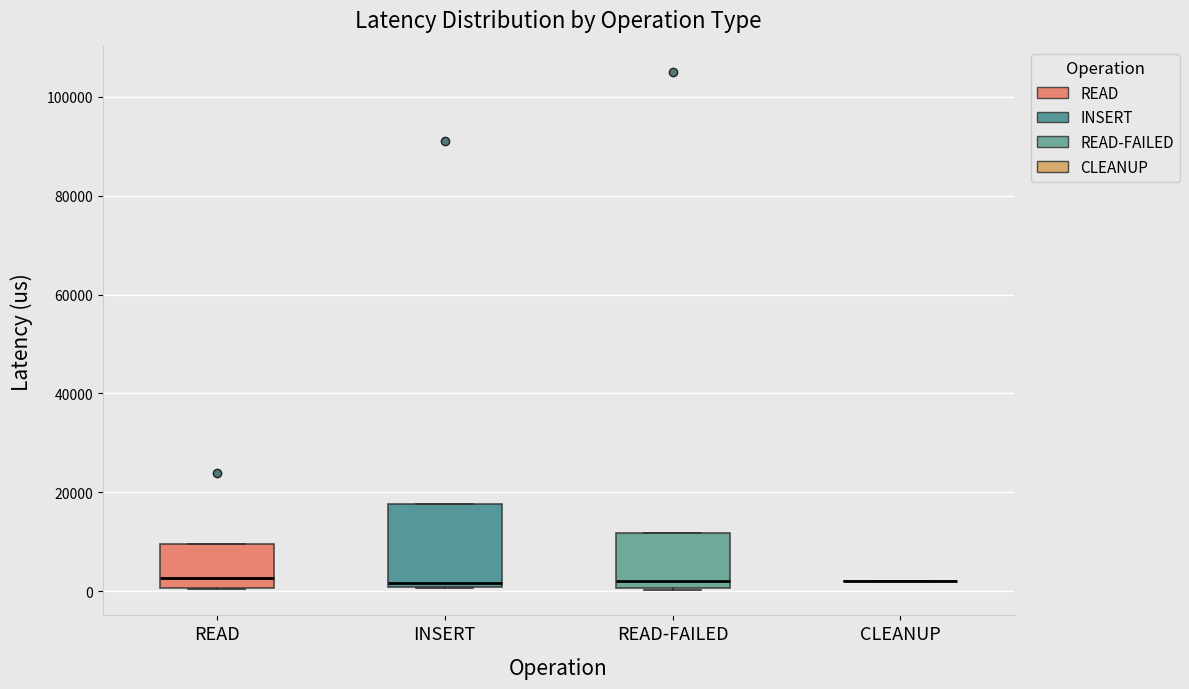

Reading left to right, read every box against the y-axis: the position of its median line, the range the box covers, and the ends of its whiskers. The values are not printed on the chart, so give them approximately, as read against the axis.

READ: median 2000, box 0 to 10000, whiskers 0 to 10000
INSERT: median 2000, box 0 to 18000, whiskers 0 to 18000
READ-FAILED: median 2000, box 0 to 12000, whiskers 0 to 12000
CLEANUP: box collapsed to a line at 2000, whiskers 2000 to 2000